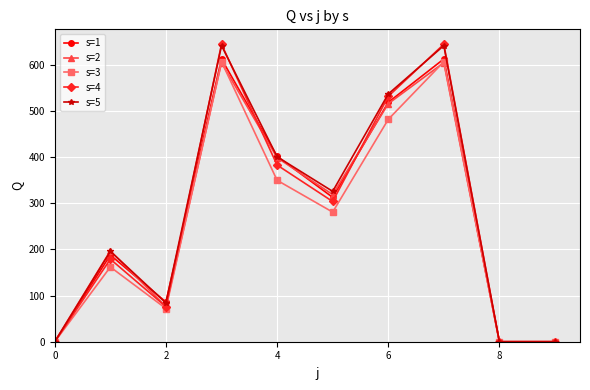

True or false: s=1 has more than 0 points higher than both neighbors.

True